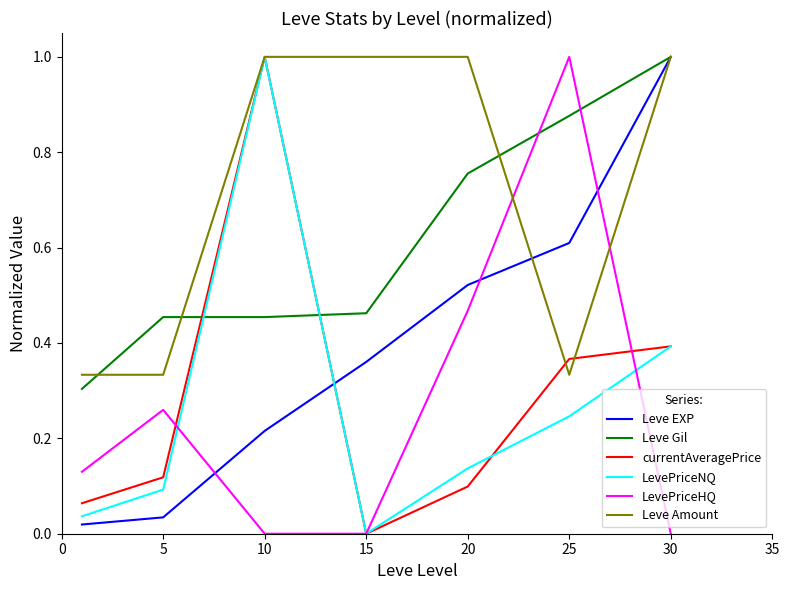

What is the maximum value shown in the chart?

1.0